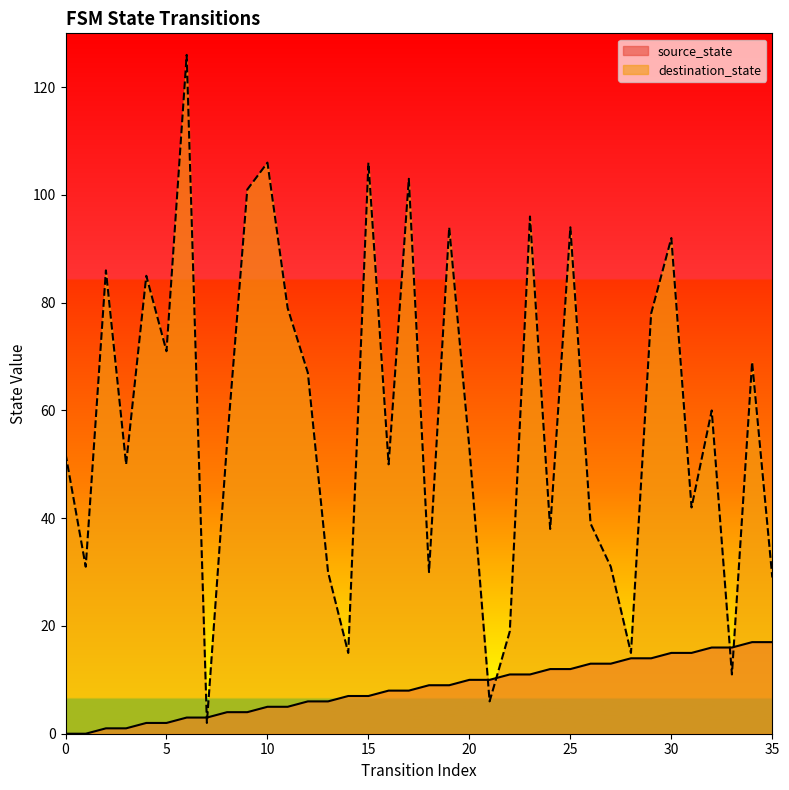

True or false: source_state has a value of 20 at 26.

False